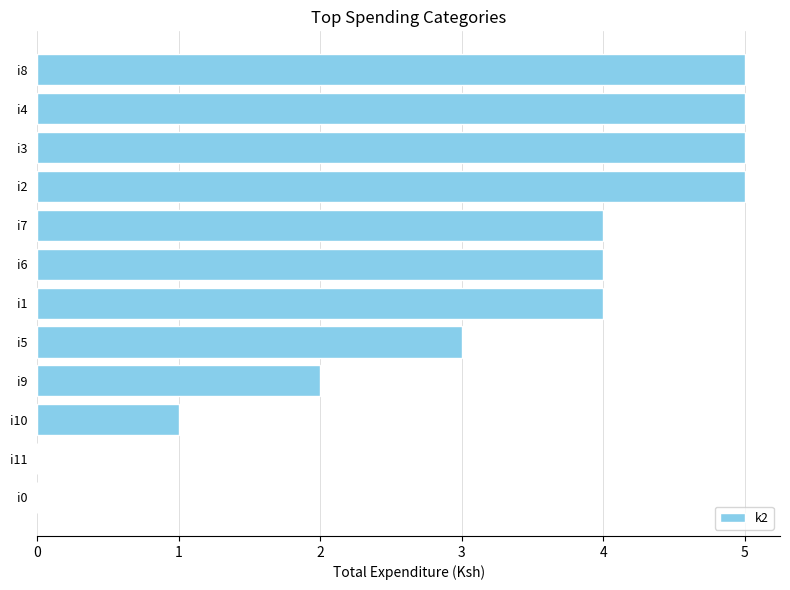

Is it true that the value at i6 is 4?

True